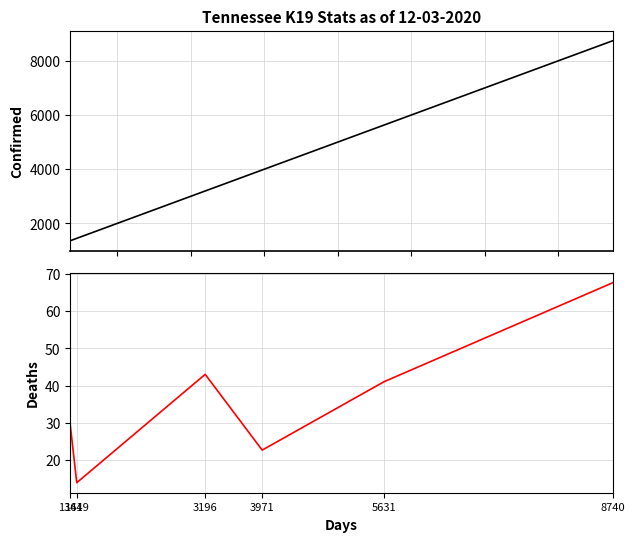

Reading right to left, list all the values displayed in this chart.

col_0: 8739.9	5631.0	3971.2	3196.2	1449.1	1361.1
col_1: 67.6	41.1	22.7	43.1	14.0	29.4